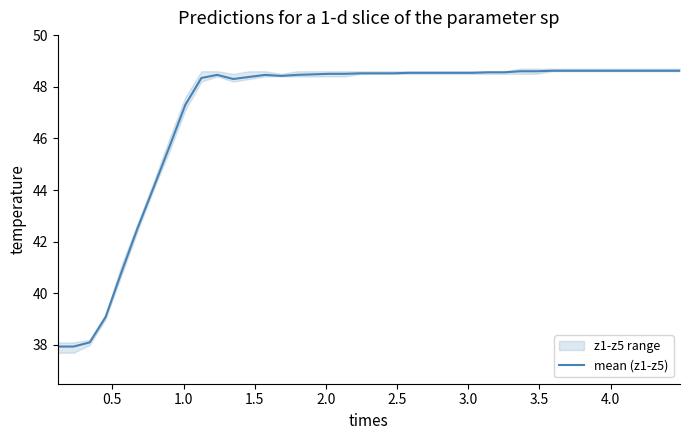

What is the highest value of the mean (z1-z5) series?

48.6